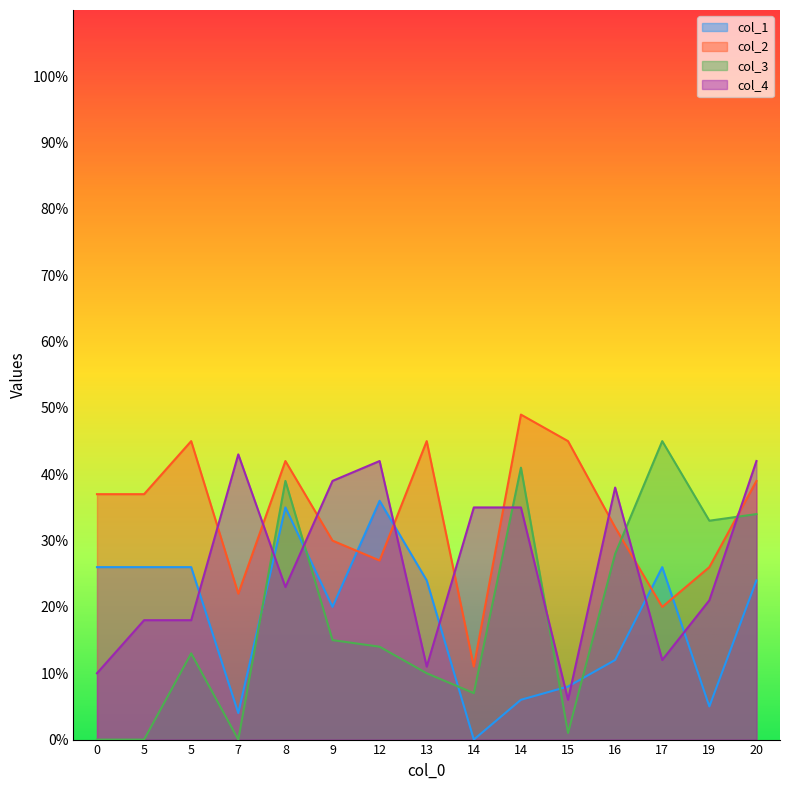

Reading right to left, list all the values displayed in this chart.

col_1: 24	5	26	12	8	6	0	24	36	20	35	4	26	26	26
col_2: 39	26	20	32	45	49	11	45	27	30	42	22	45	37	37
col_3: 34	33	45	28	1	41	7	10	14	15	39	0	13	0	0
col_4: 42	21	12	38	6	35	35	11	42	39	23	43	18	18	10